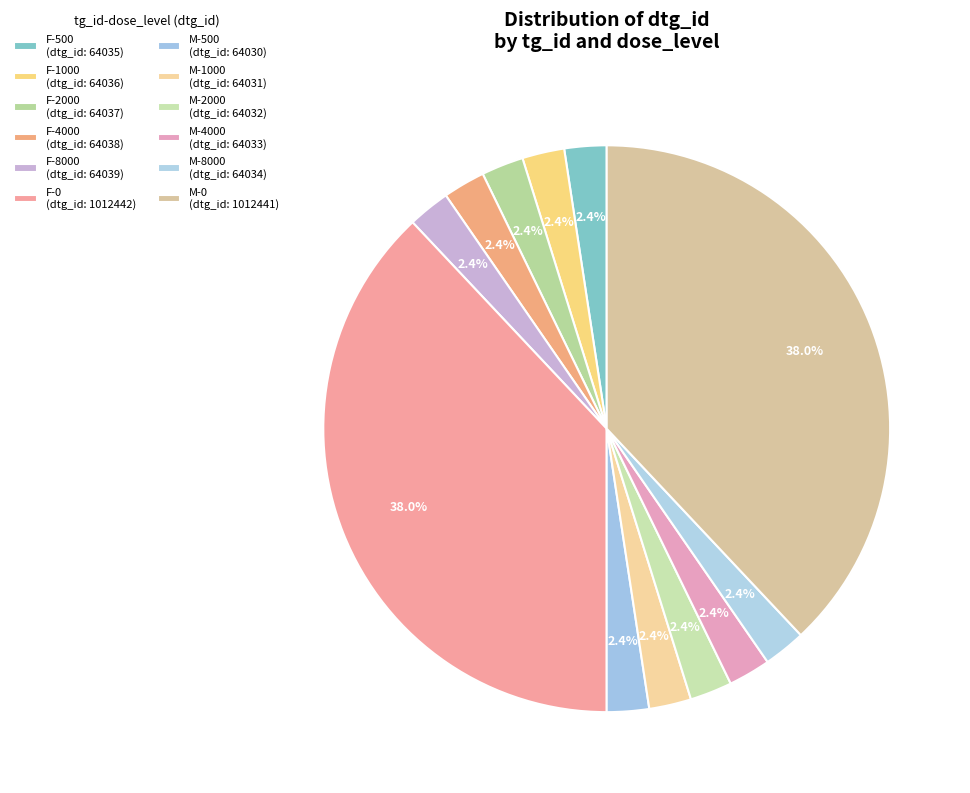

Does M-4000 represent more than half of the total?

No